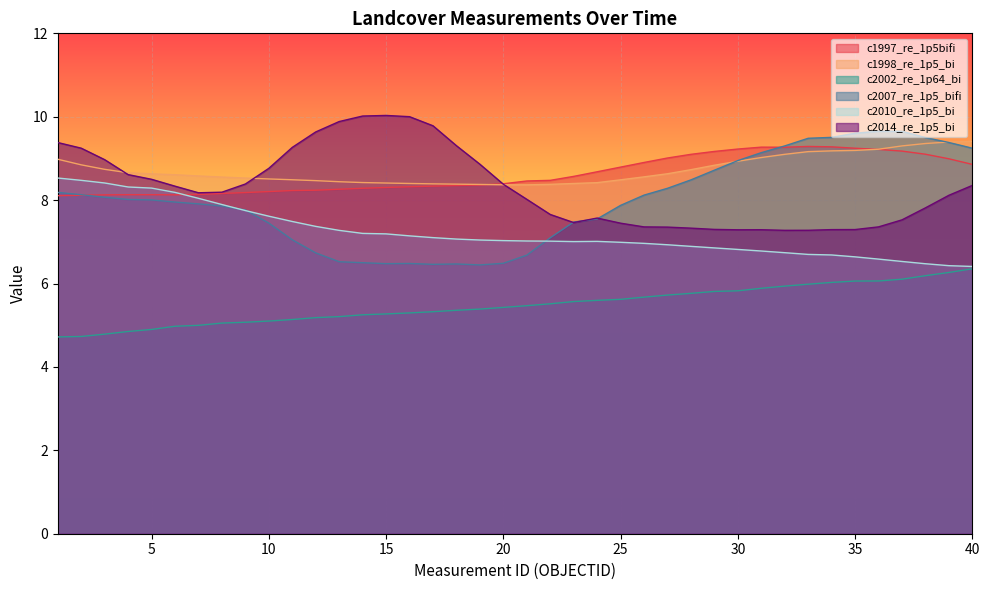

What is the sum of the c2002_re_1p64_bi values at 14 and 8?

10.3